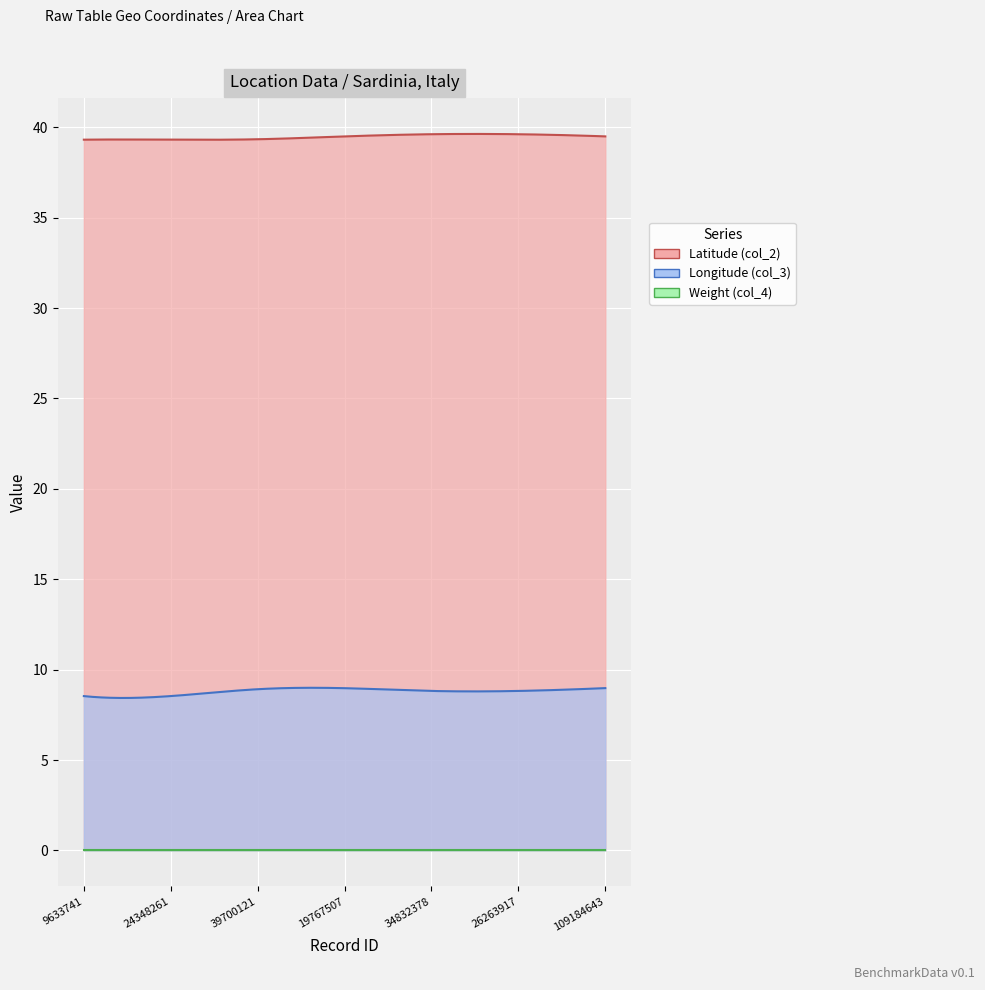

Which has a higher value, 19767507 or 34832378?

34832378